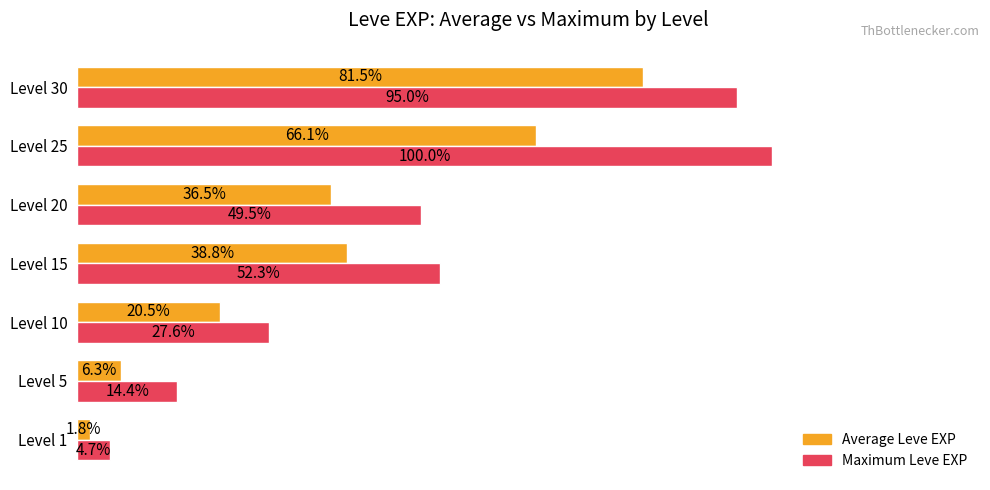

Which series has the widest spread of values?

Maximum Leve EXP